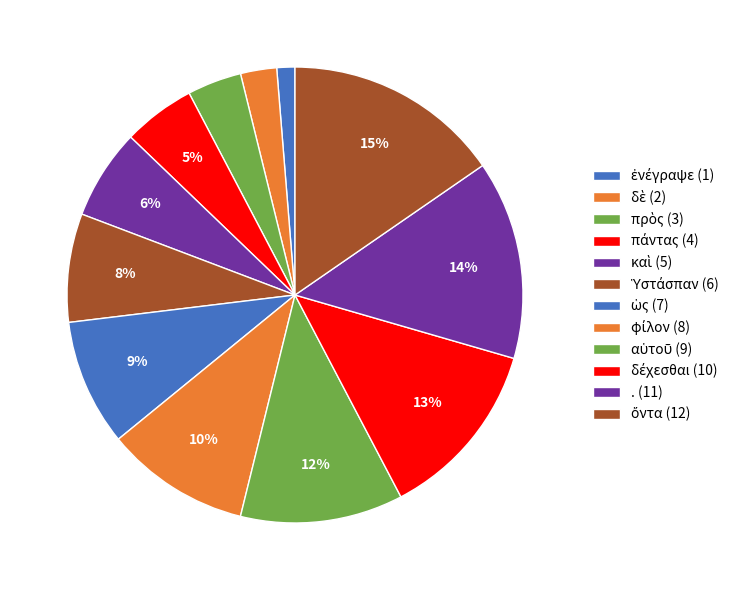

To the nearest percent, what percentage of the pie is Ὑστάσπαν?

8%